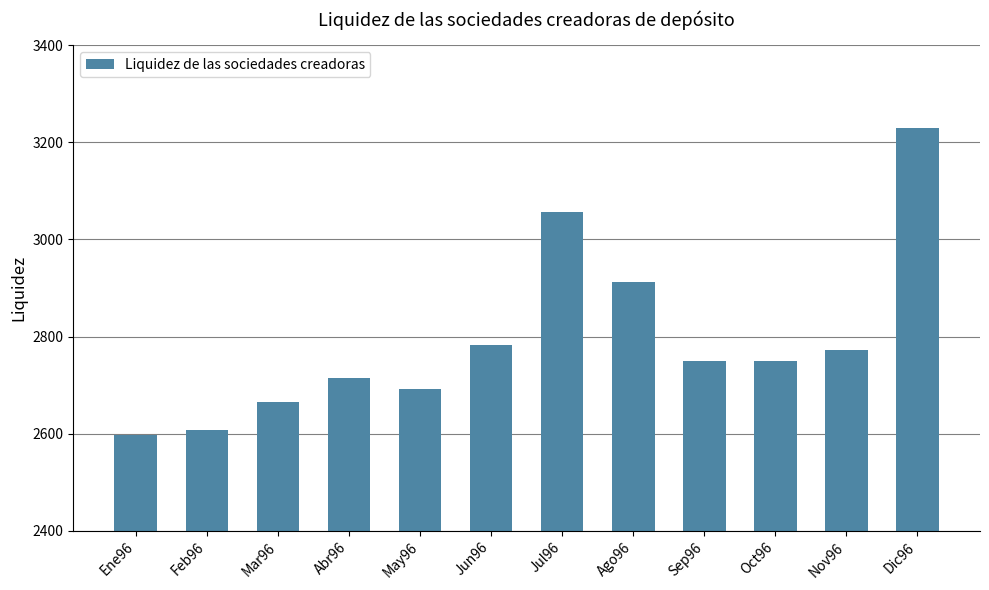

Read the value at Oct96, to the nearest 100.

2700